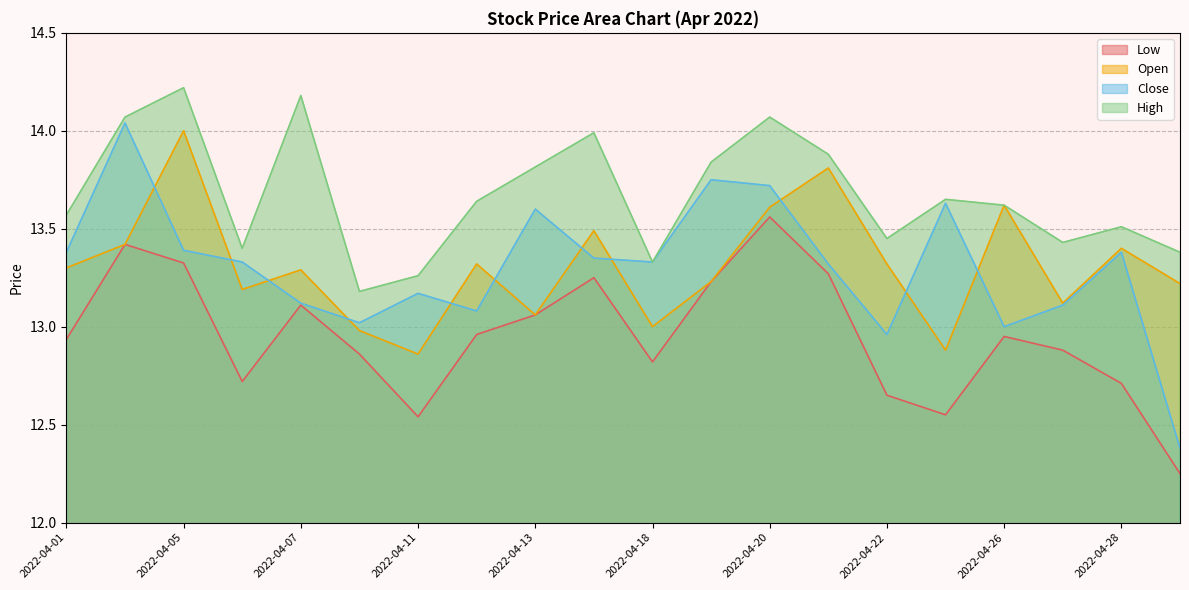

What is the difference between the maximum and minimum values in the Low series?

1.3